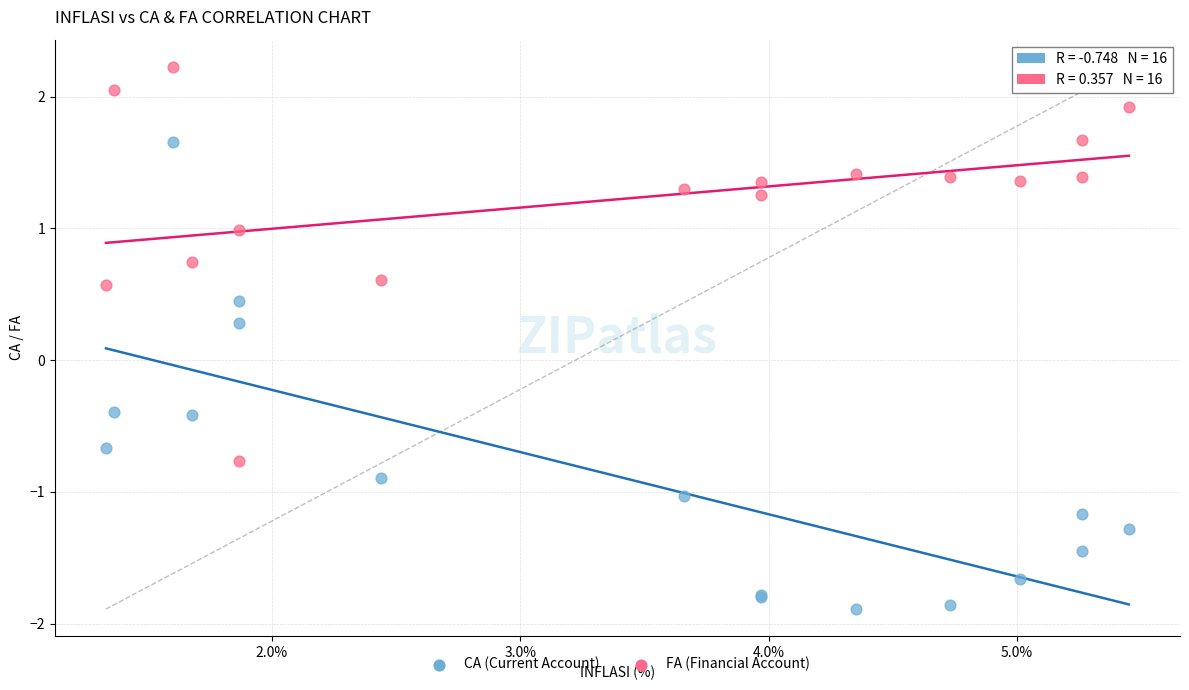

Which series reaches the maximum Y coordinate?

FA (Financial Account)